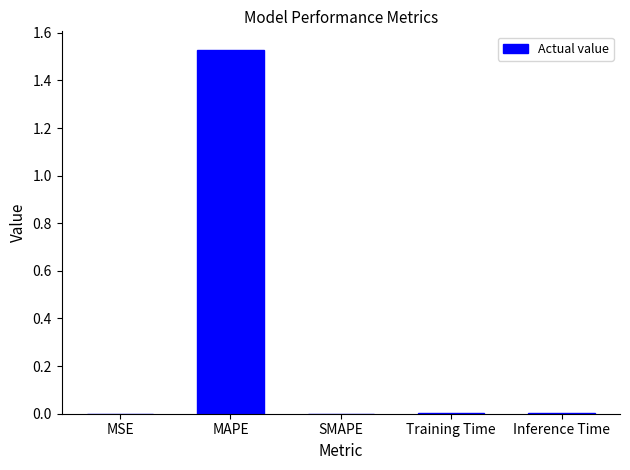

Count the number of categories in the chart.

5